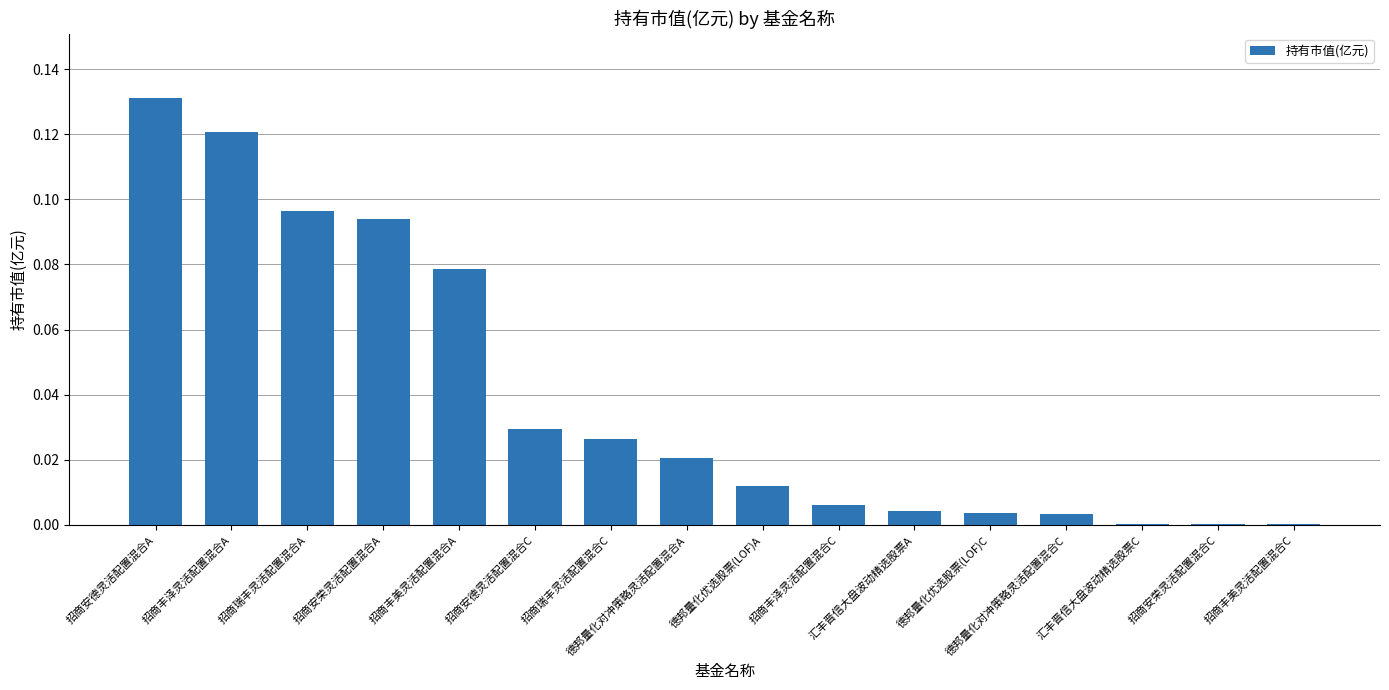

What is the sum of all values?

0.6